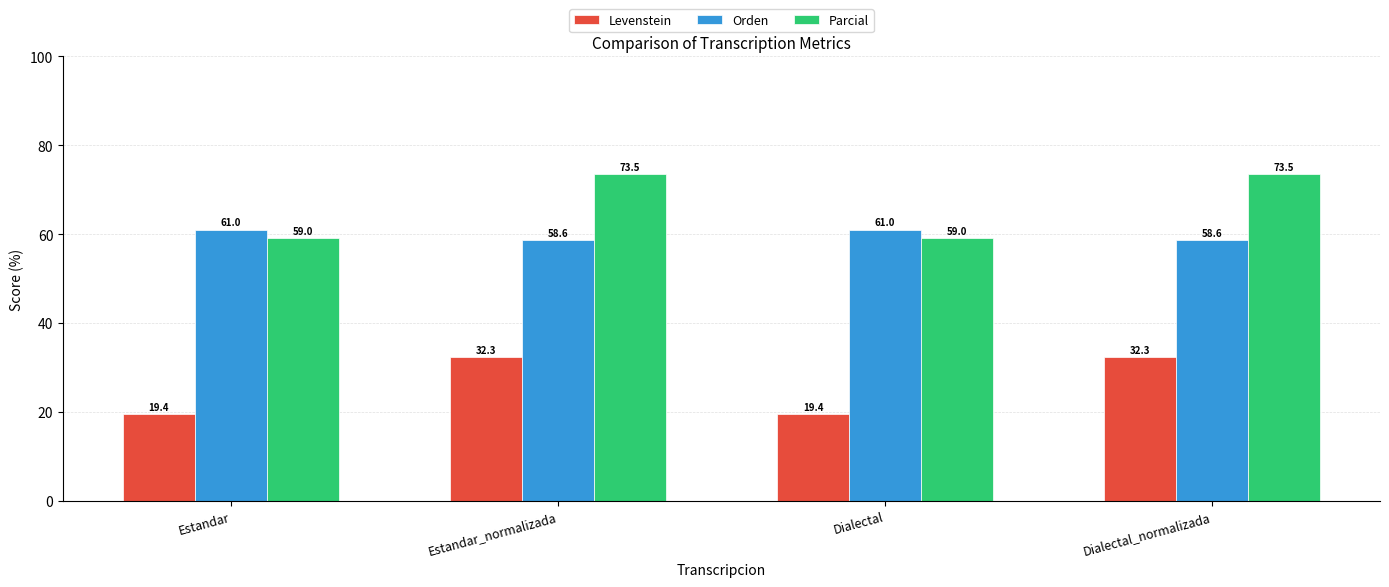

What is the minimum value shown in the chart?

19.4